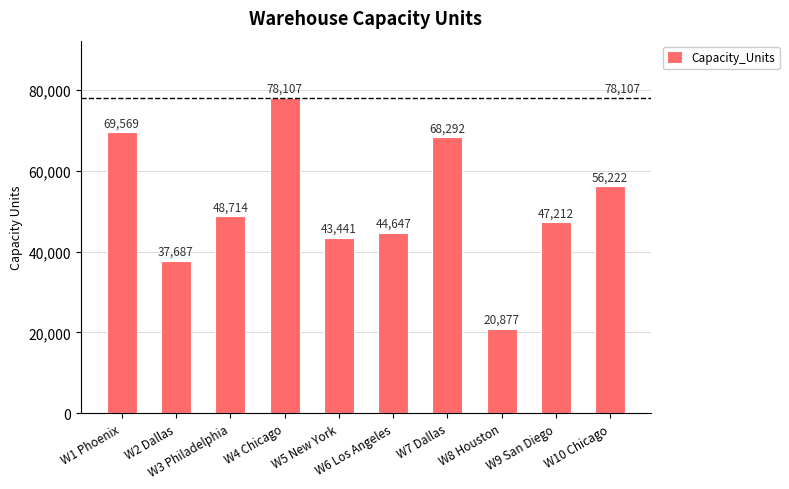

Which label corresponds to the smallest value in the chart?

W8 Houston